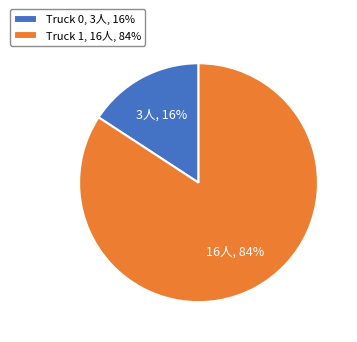

The Truck 0 slice represents 7% of the pie. True or false?

False